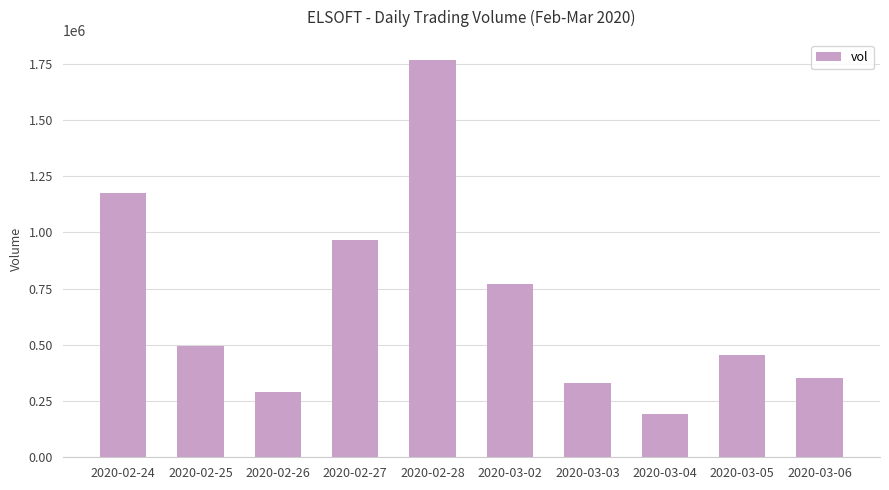

What is the change in value from 2020-03-04 to 2020-03-05?

+264500